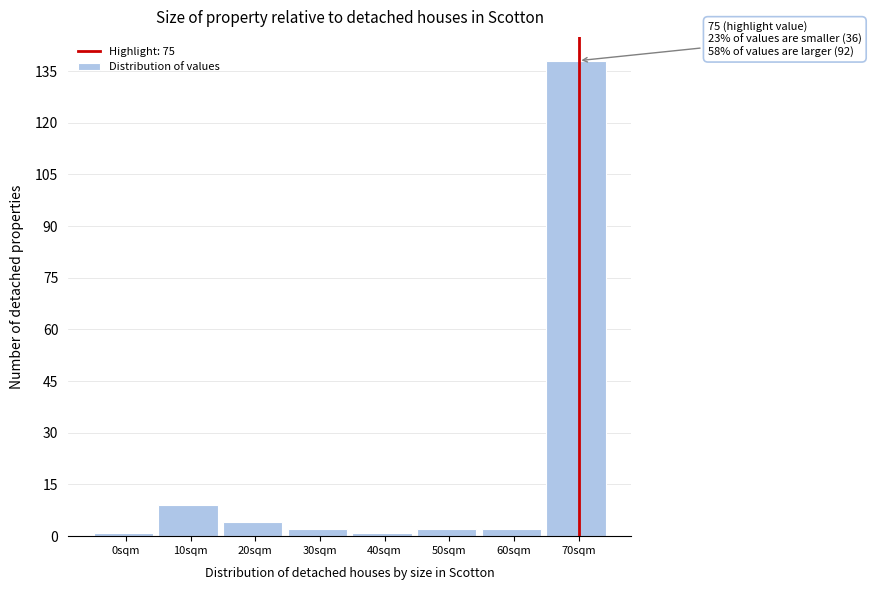

Reading left to right, list all the values displayed in this chart.

0sqm=1	10sqm=9	20sqm=4	30sqm=2	40sqm=1	50sqm=2	60sqm=2	70sqm=138